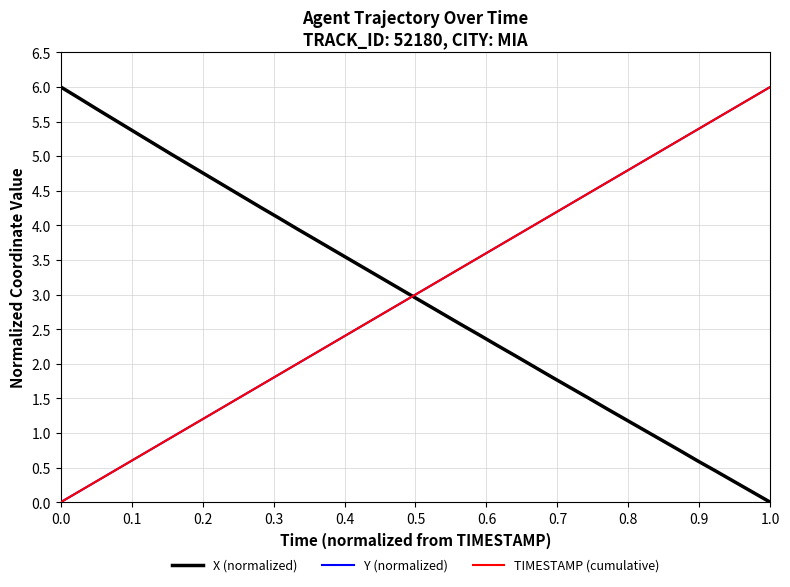

Is this an area chart (filled region under the line)?

No